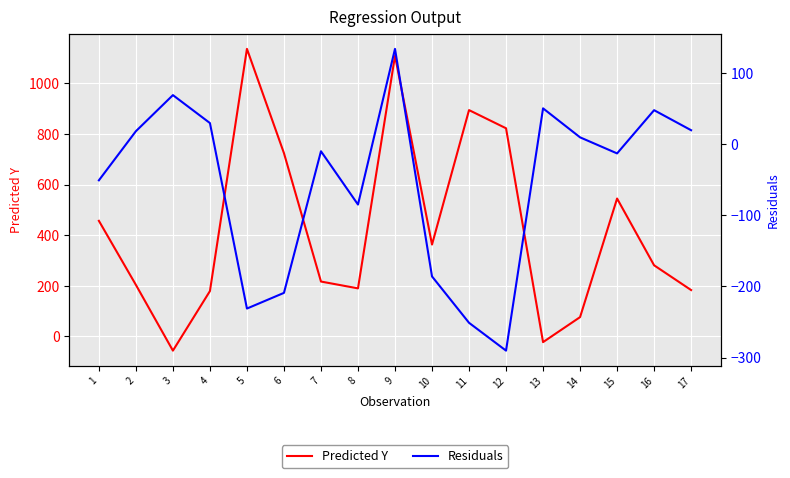

What is the approximate value of Predicted Y at 14?

76.1